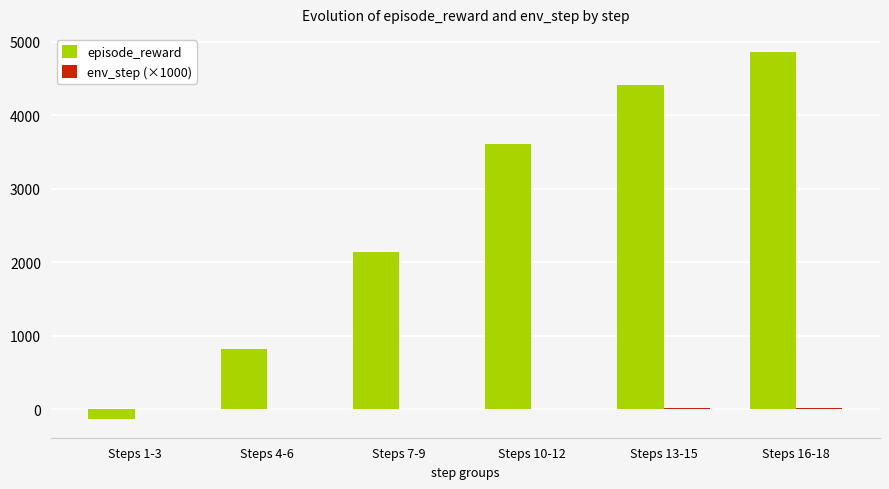

Which series changed the most between Steps 4-6 and Steps 7-9?

episode_reward